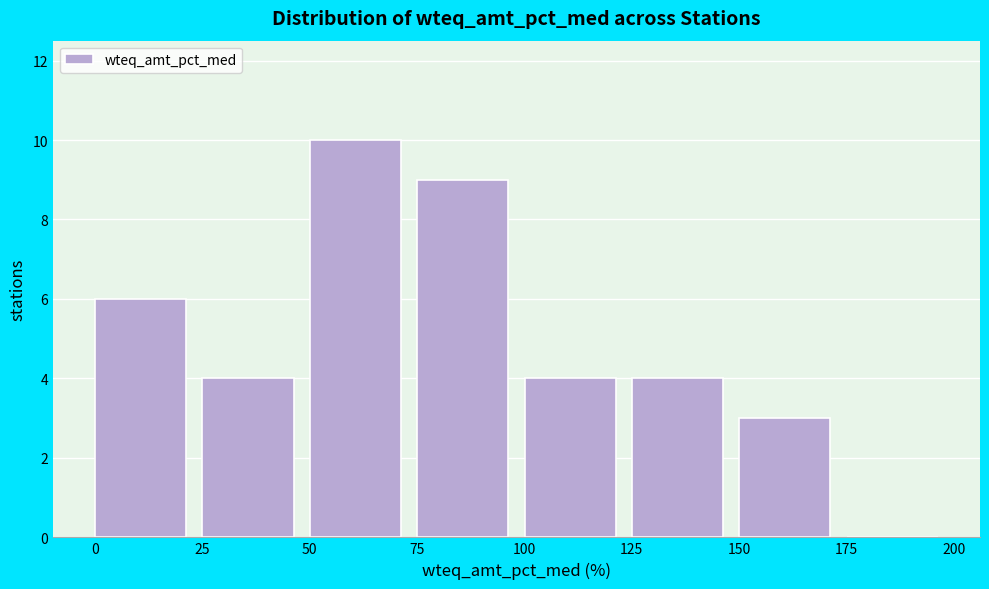

What is the height of the bar covering 100 to 125 on the x-axis? The values are not printed on the chart, so give them approximately, as read against the axis.

4